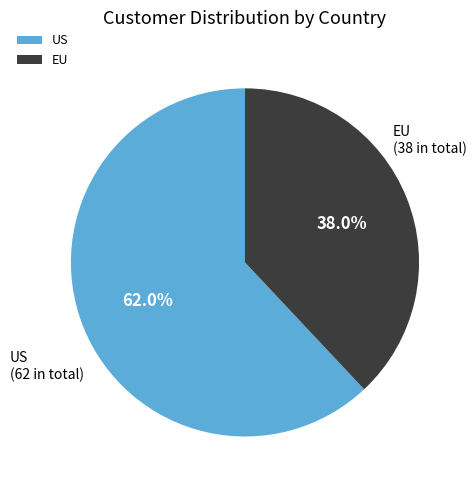

Which slice is the largest?

US